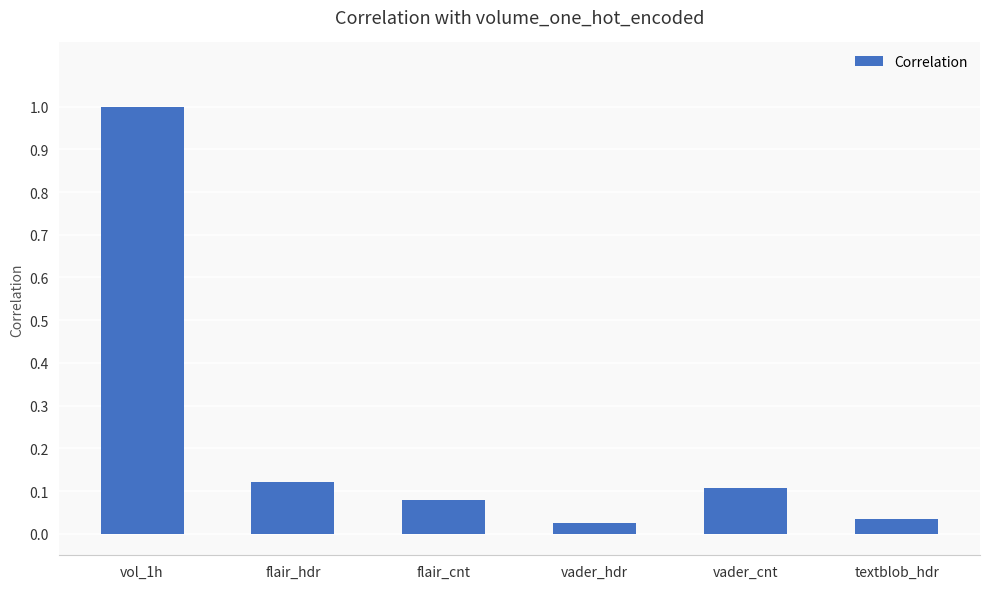

What is the sum of all values?

1.4